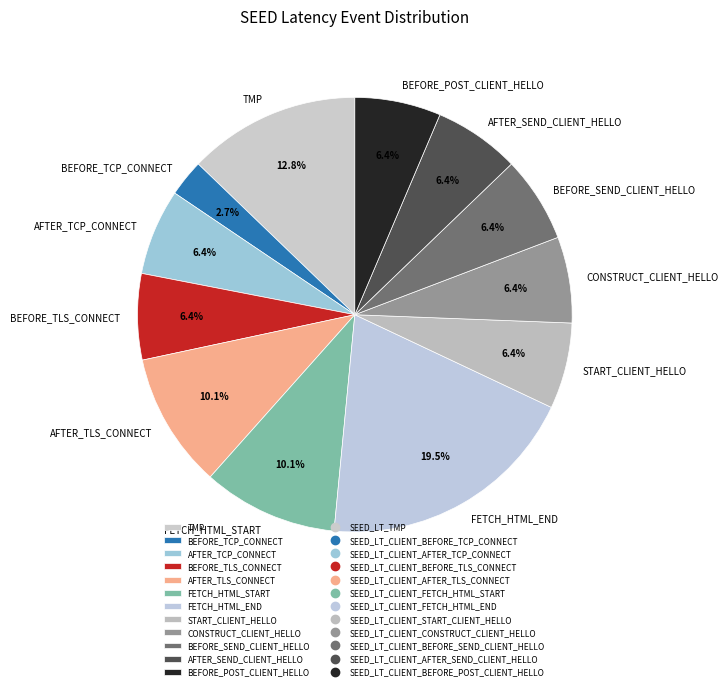

Does any single category account for the majority?

No